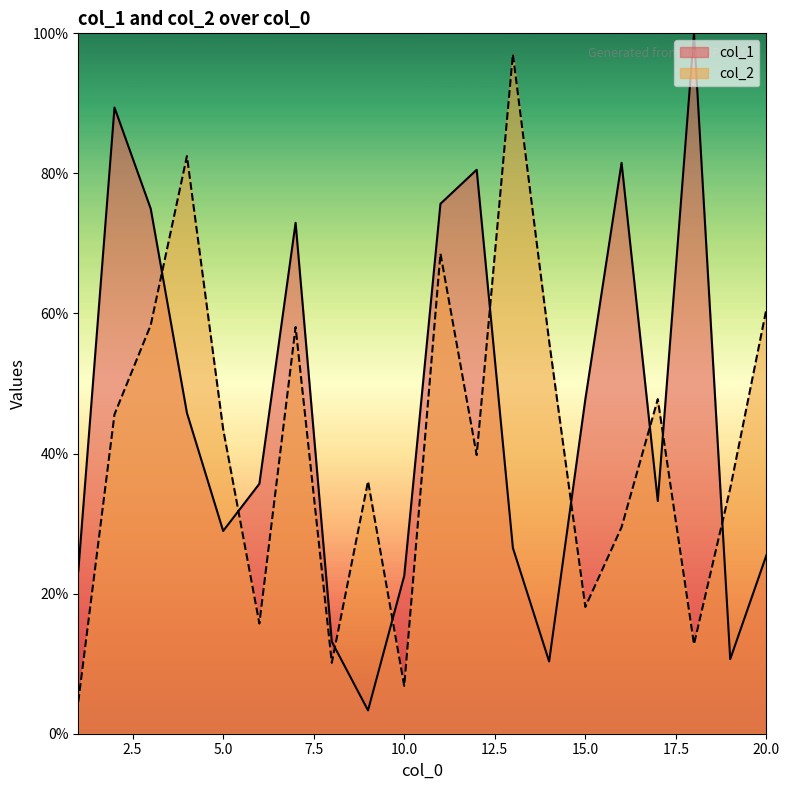

Rank the series by their average value, from lowest to highest.

col_2, col_1